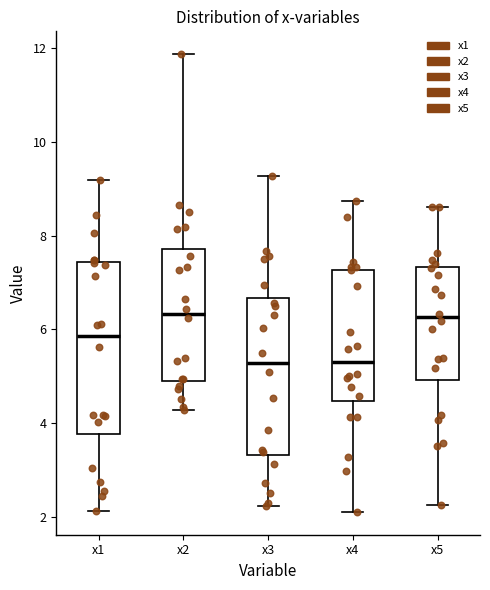

Reading left to right, read every box against the y-axis: the position of its median line, the range the box covers, and the ends of its whiskers. The values are not printed on the chart, so give them approximately, as read against the axis.

x1: median 5.8, box 3.8 to 7.4, whiskers 2.2 to 9.2
x2: median 6.4, box 5.0 to 7.8, whiskers 4.2 to 11.8
x3: median 5.2, box 3.4 to 6.6, whiskers 2.2 to 9.2
x4: median 5.4, box 4.4 to 7.2, whiskers 2.2 to 8.8
x5: median 6.2, box 5.0 to 7.4, whiskers 2.2 to 8.6